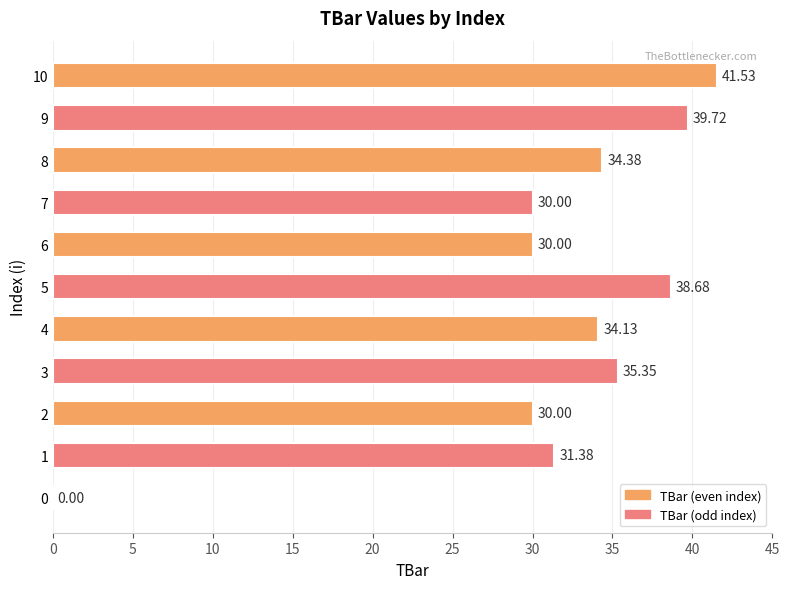

Are the bars grouped side by side (vs. stacked)?

No